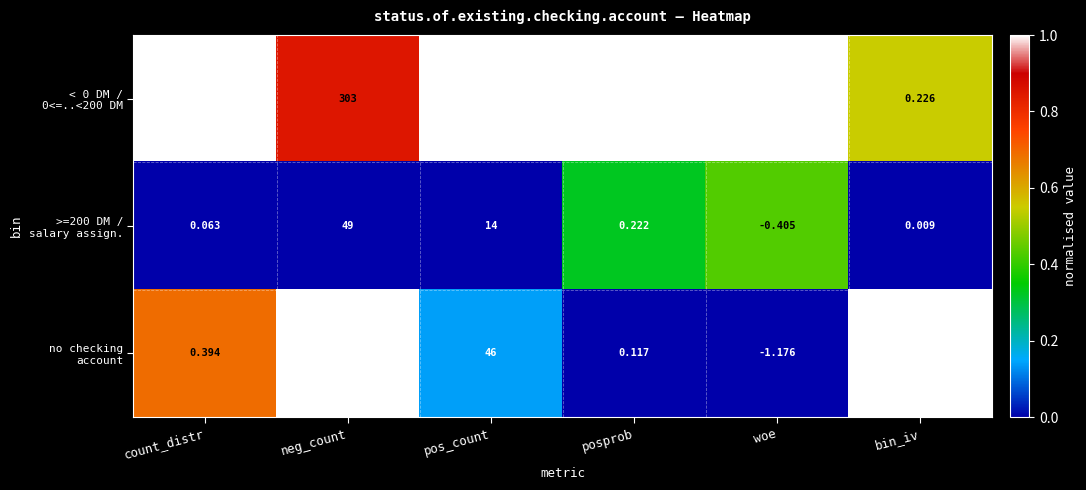

At which category does the chart reach its minimum across all series?

woe